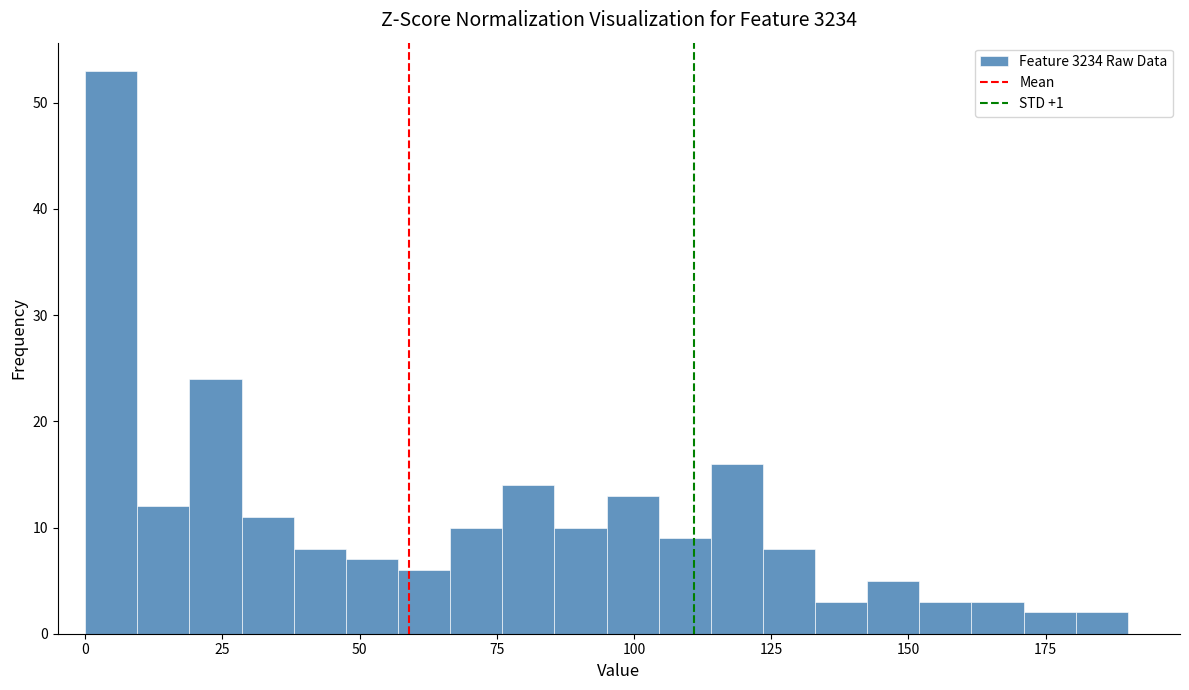

Read against the x-axis, roughly where is the centre of the tallest bar?

5